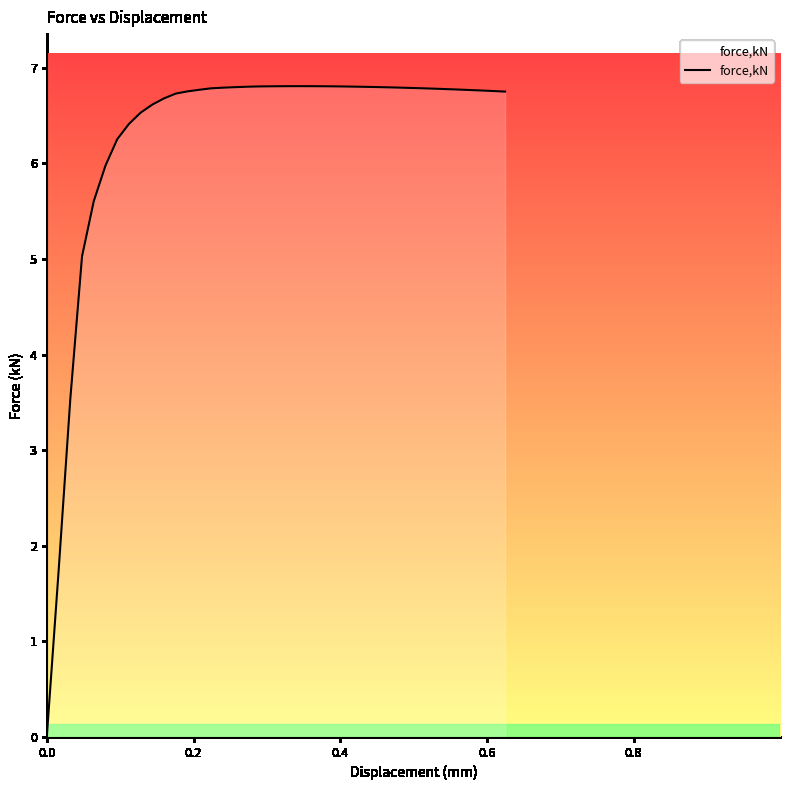

What is the greatest value displayed?

6.8